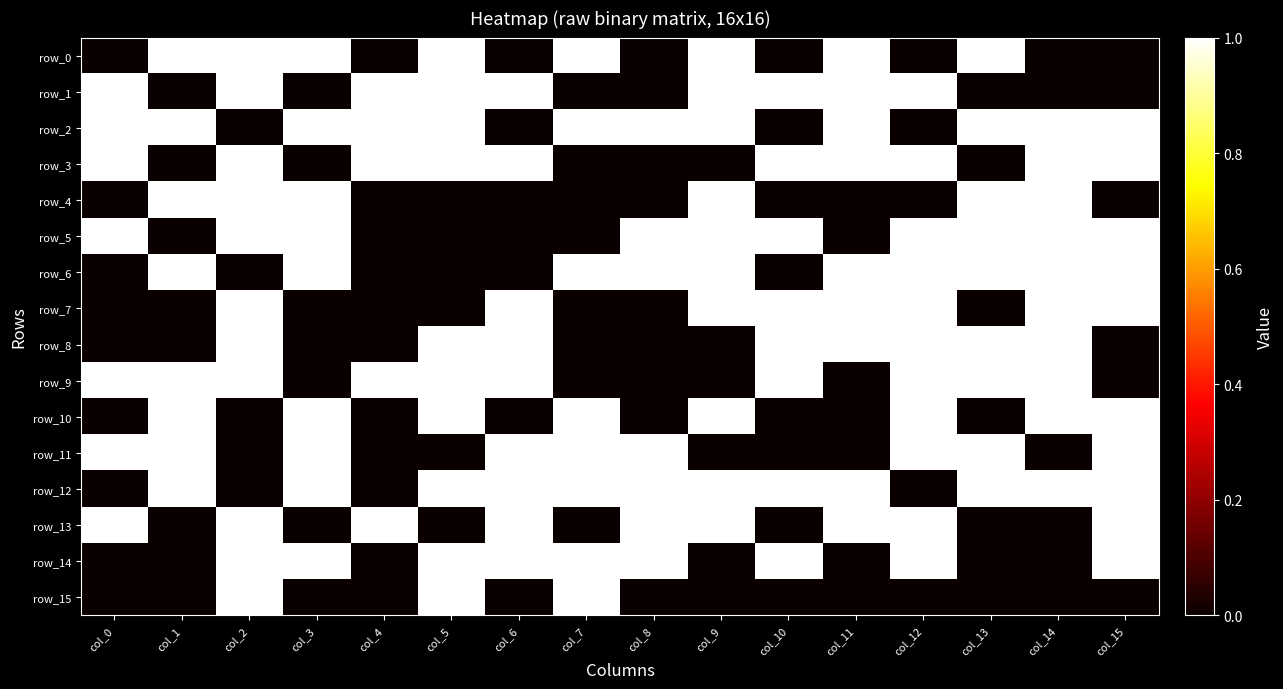

The row_8 series shows 1 at col_13. True or false?

True